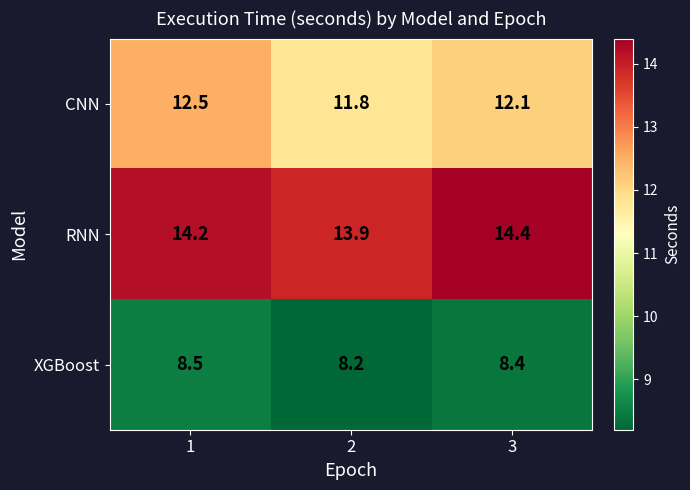

Which series has the widest spread of values?

CNN